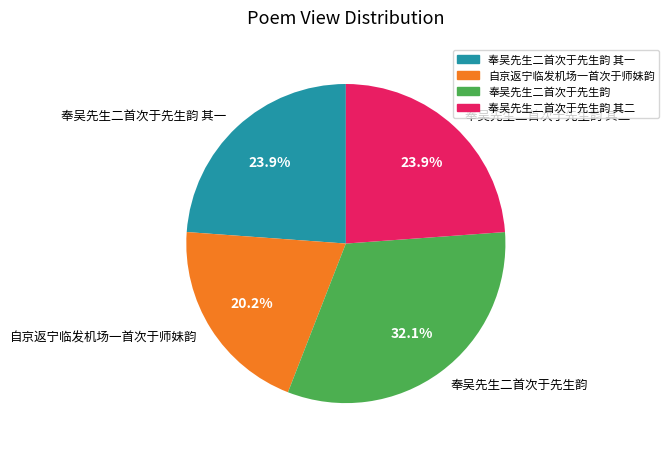

Between 奉吴先生二首次于先生韵 and 奉吴先生二首次于先生韵 其二, which is larger?

奉吴先生二首次于先生韵